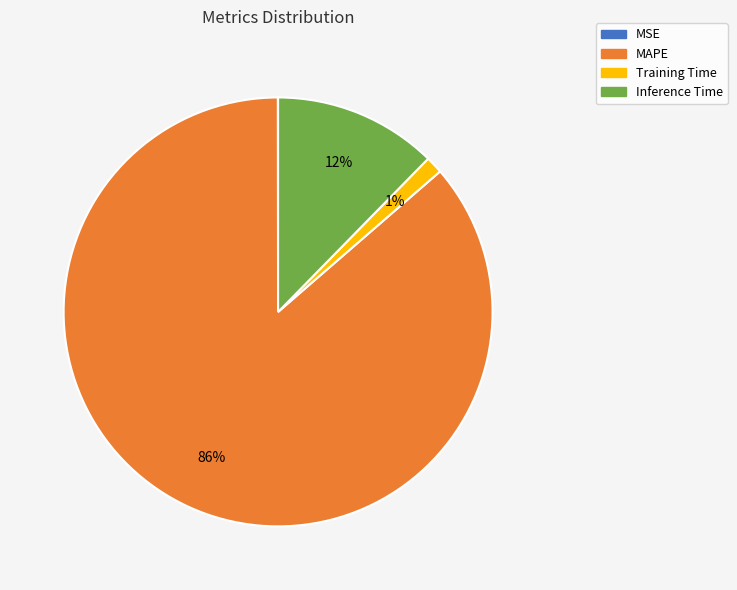

Which slice is the largest?

MAPE